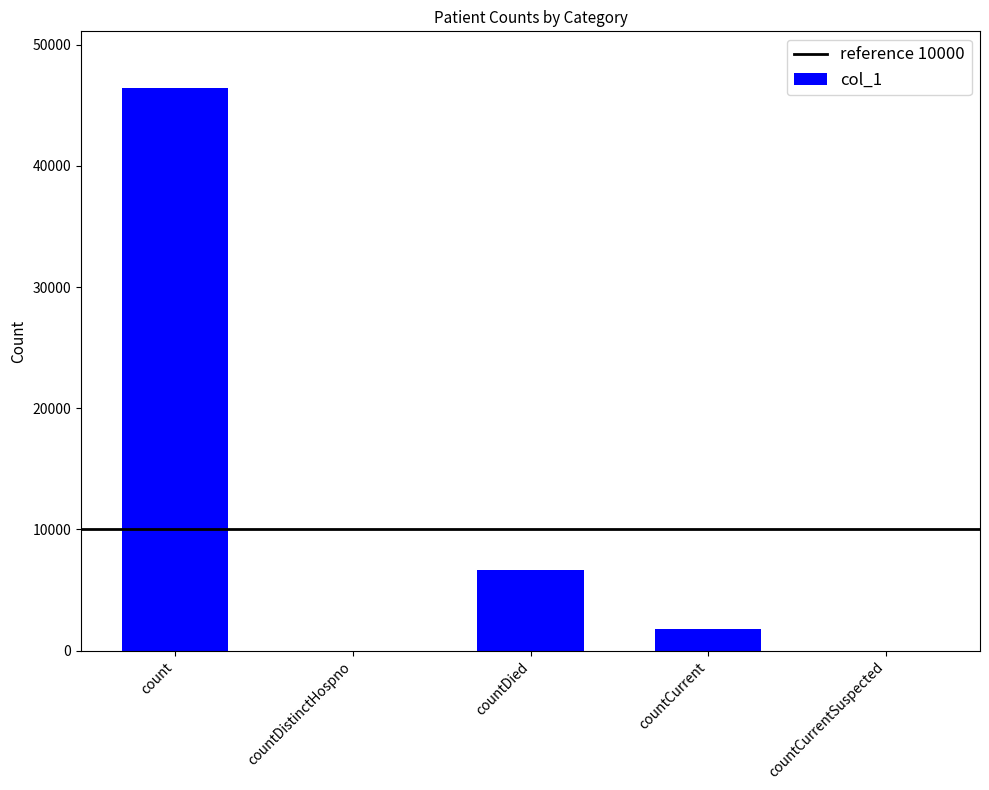

How many data points does each series have?

5